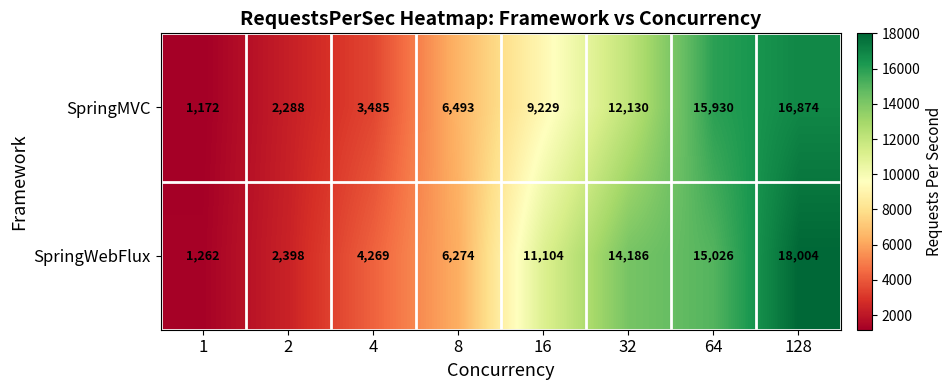

What is the total value across all series at 1?

2434